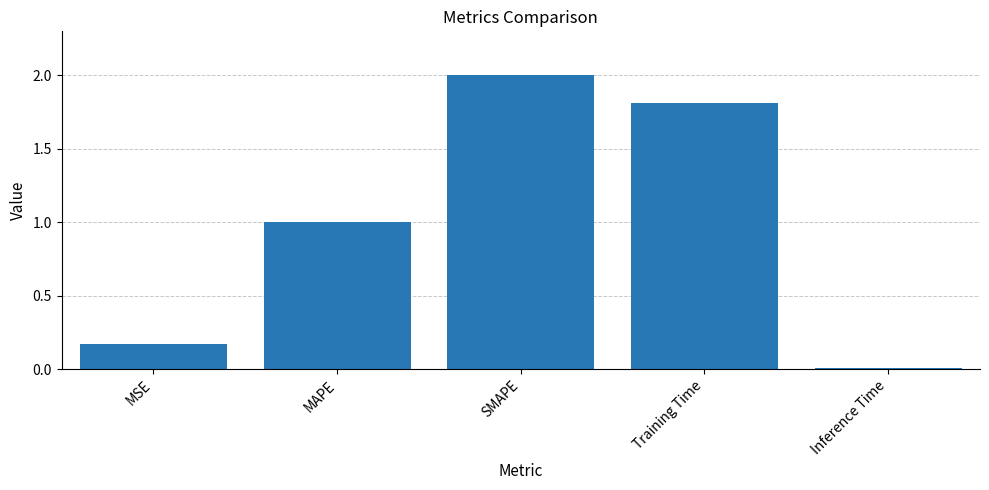

List the labels in order of value, smallest first.

Inference Time, MSE, MAPE, Training Time, SMAPE